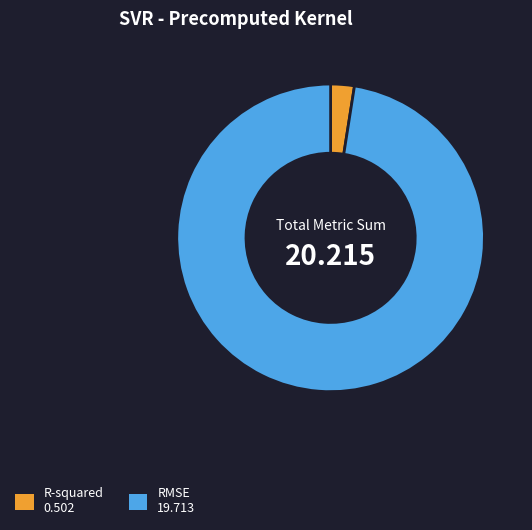

Is there any slice that represents more than half of the pie?

Yes